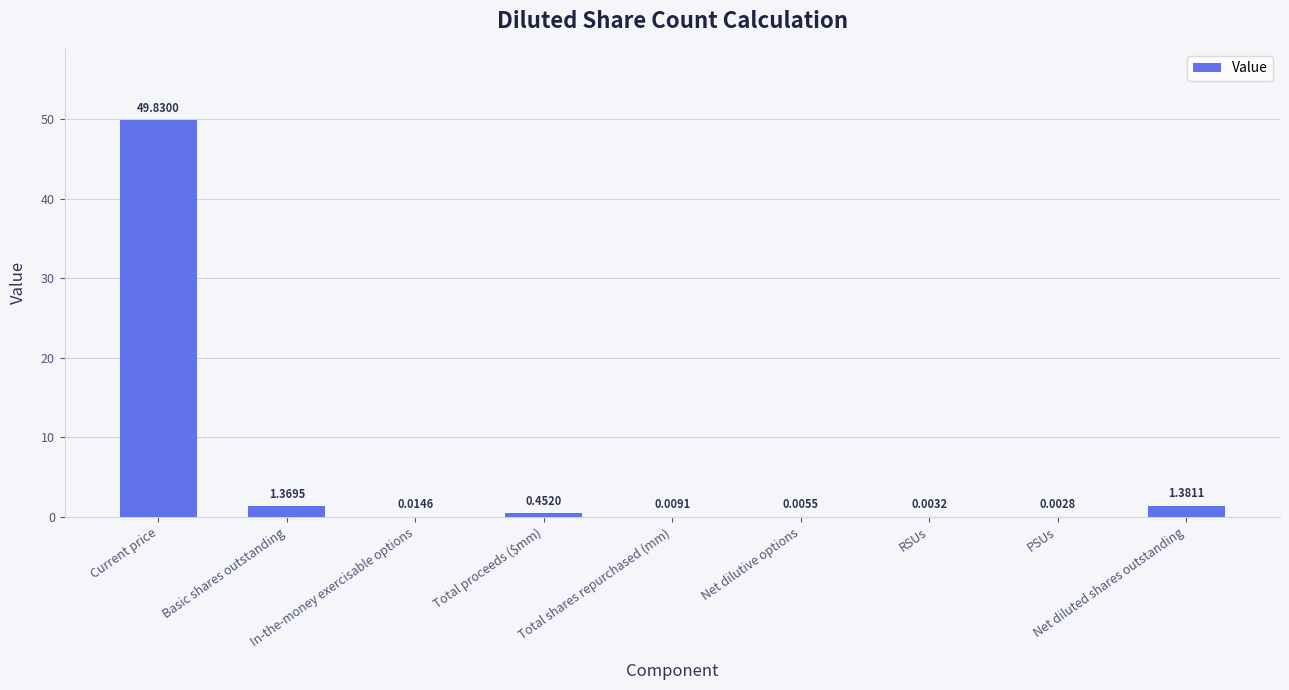

Rank the categories by value from lowest to highest.

PSUs, RSUs, Net dilutive options, Total shares repurchased (mm), In-the-money exercisable options, Total proceeds ($mm), Basic shares outstanding, Net diluted shares outstanding, Current price